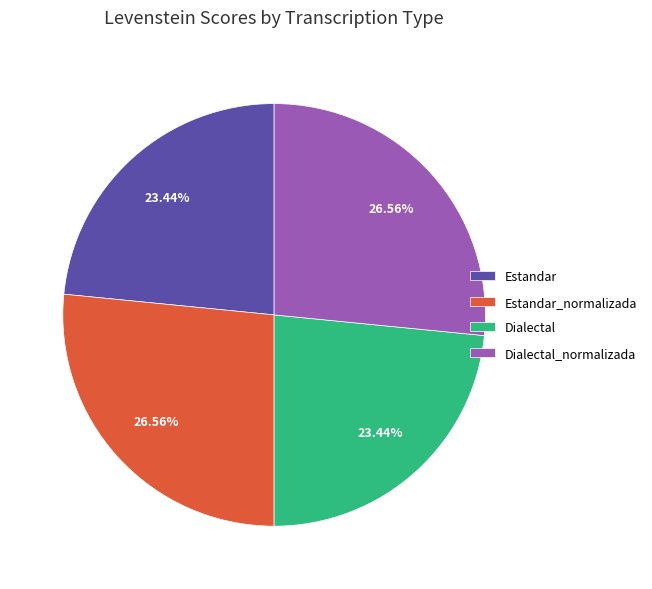

How many segments does this pie chart have?

4